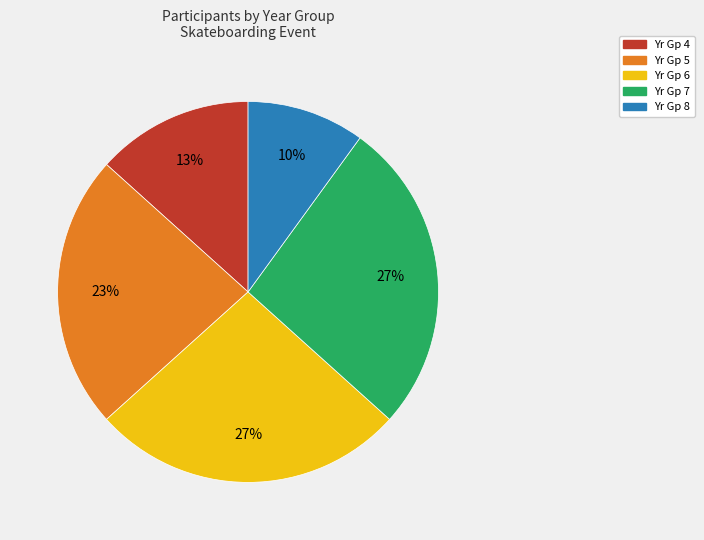

To the nearest percent, what percentage of the pie is Yr Gp 5?

23%